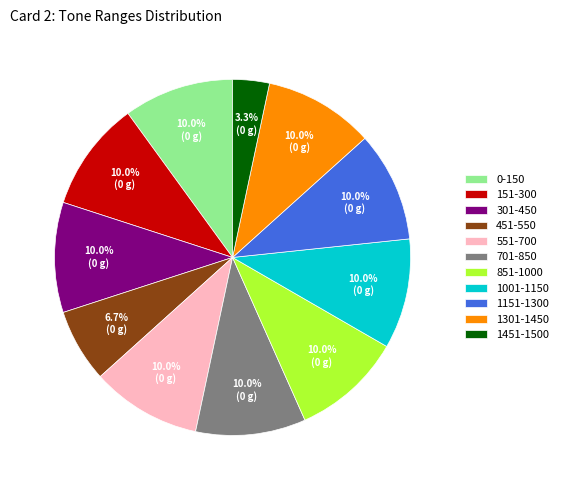

What portion of the pie excludes 1151-1300?

90.0%